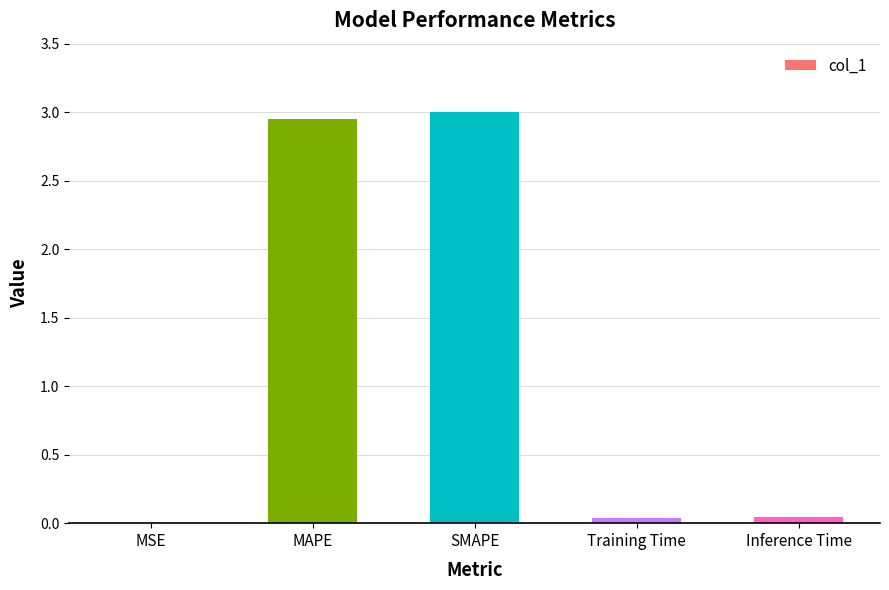

How many distinct data groups are displayed?

1